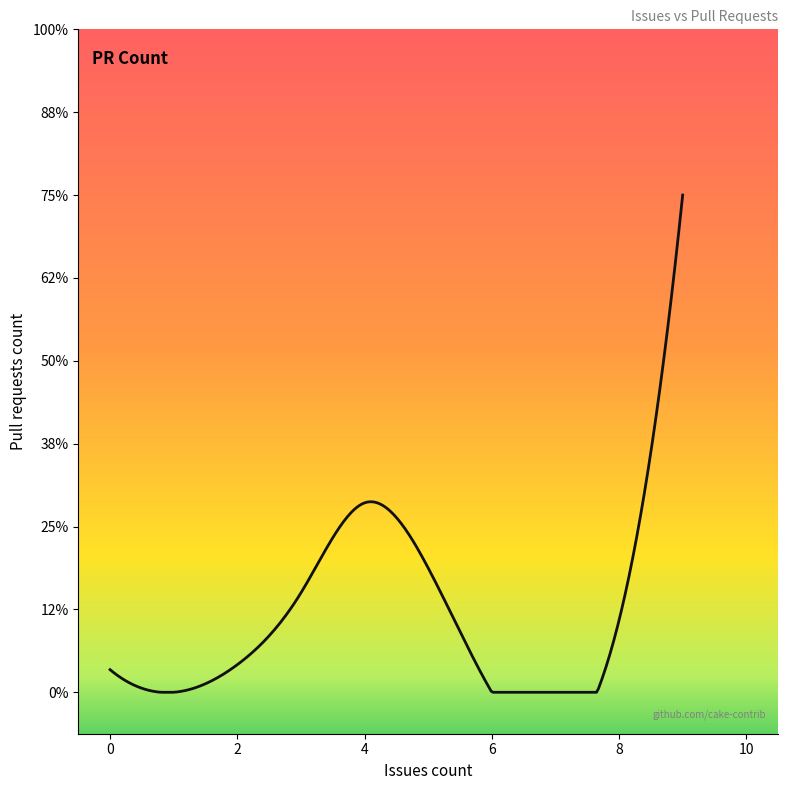

Does the chart have visible grid lines?

No